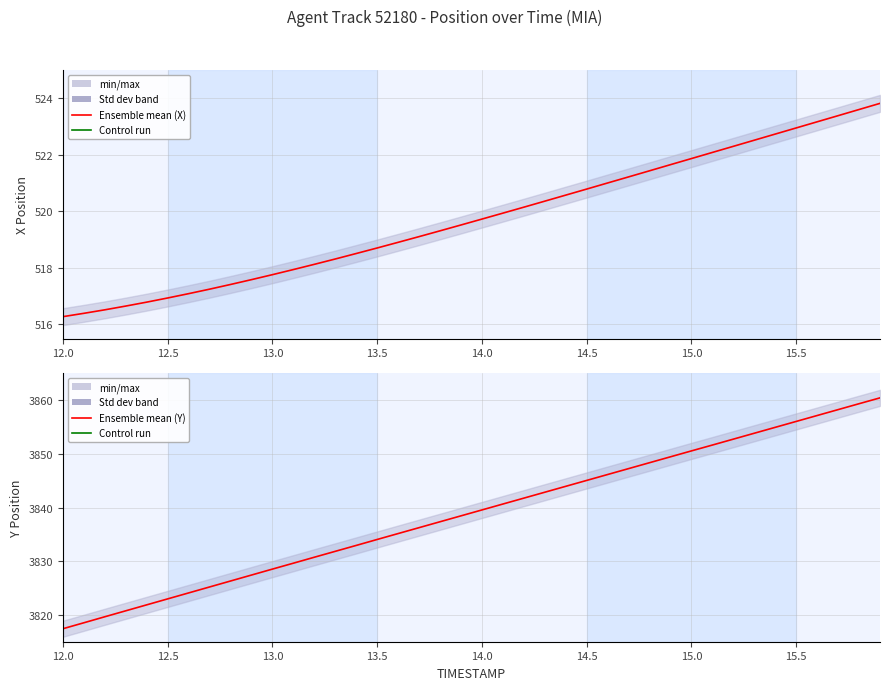

Rank the series by their maximum value, from lowest to highest.

X, Y